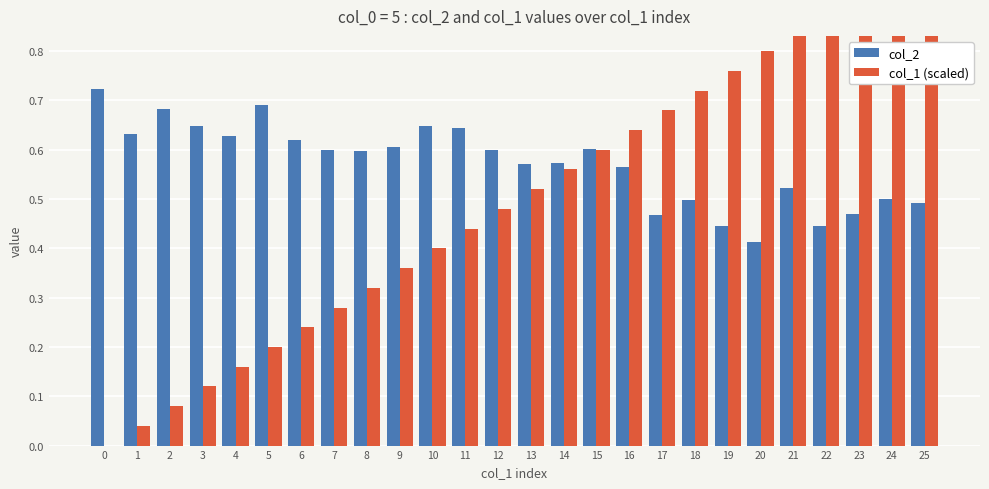

Between 3 and 2, which is larger?

2